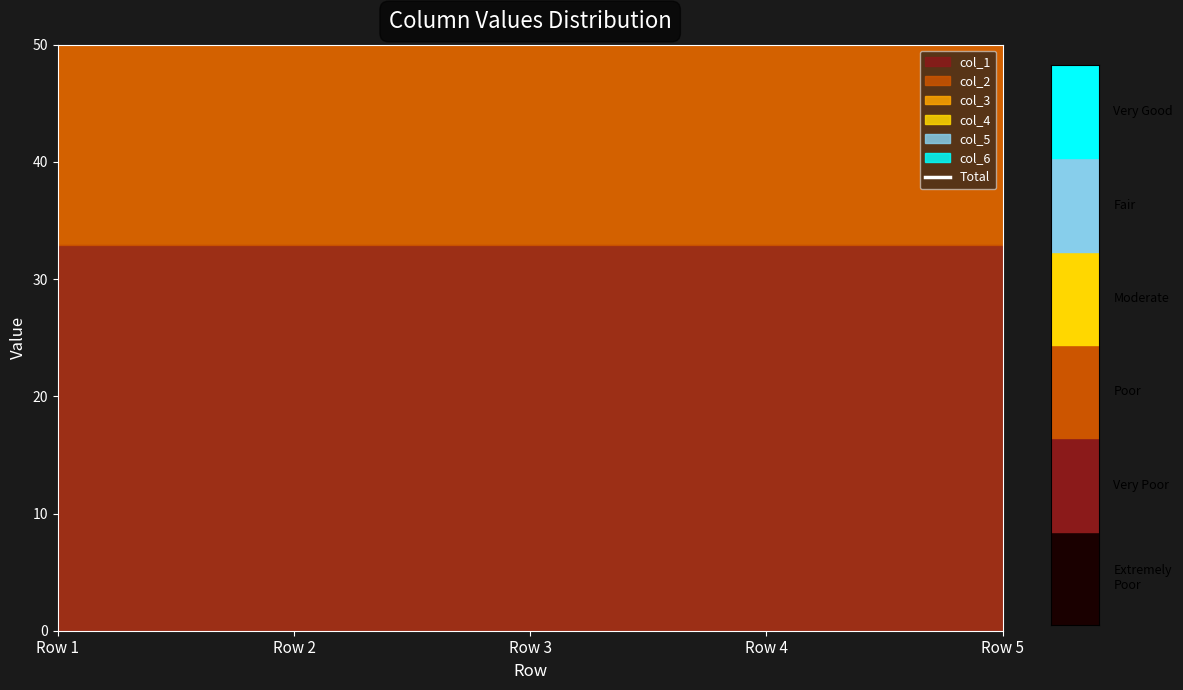

Which has a higher value, Row 2 or Row 4?

Row 2